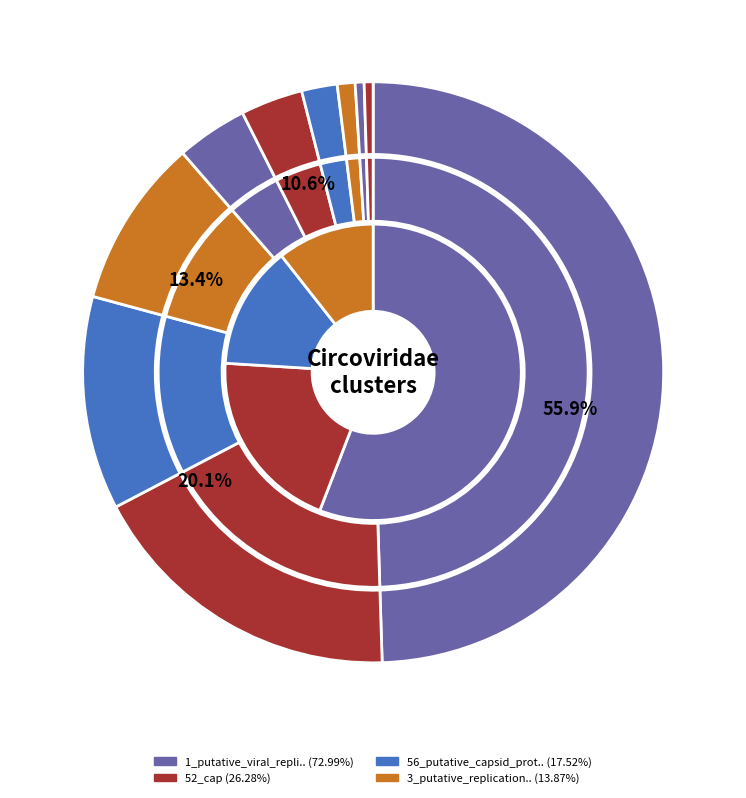

Is there a majority slice in this chart?

No